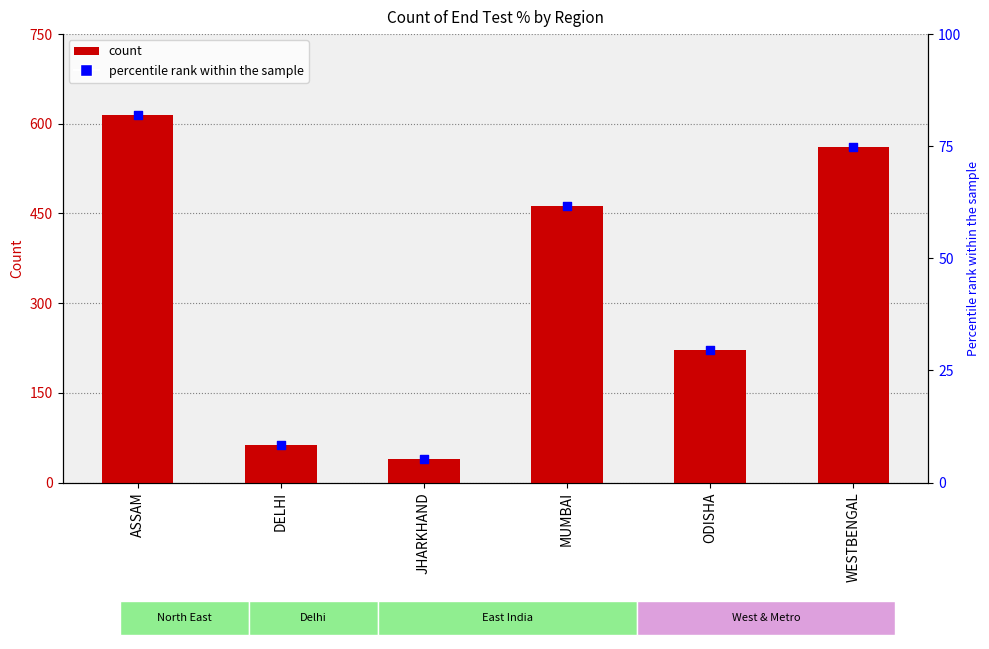

What is the total value across all series at ODISHA?

250.5